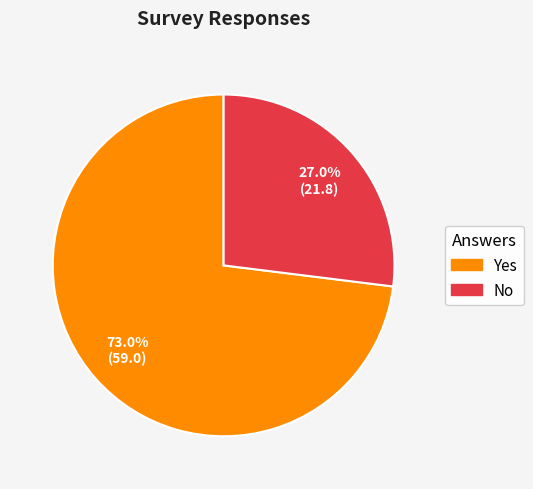

Approximately how many times larger is the value at No compared to Yes?

0.4